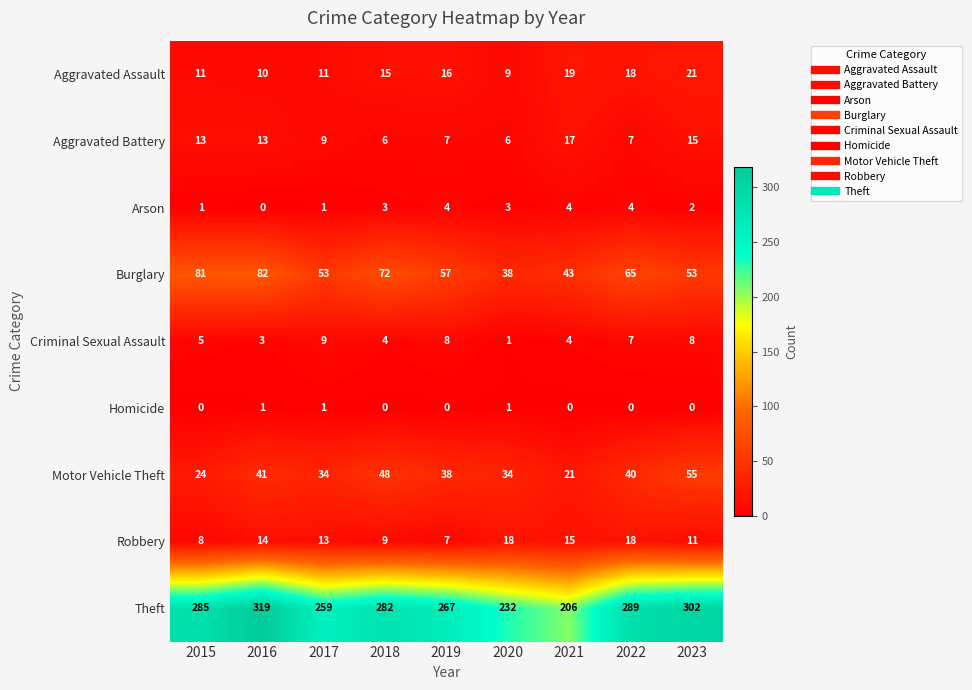

What is the total value across all series at 2019?

404